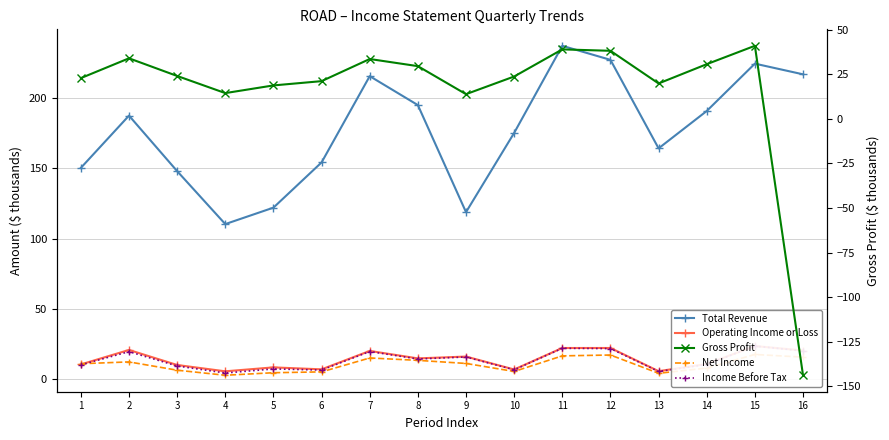

True or false: Gross Profit and Operating Income or Loss intersect in this chart.

True